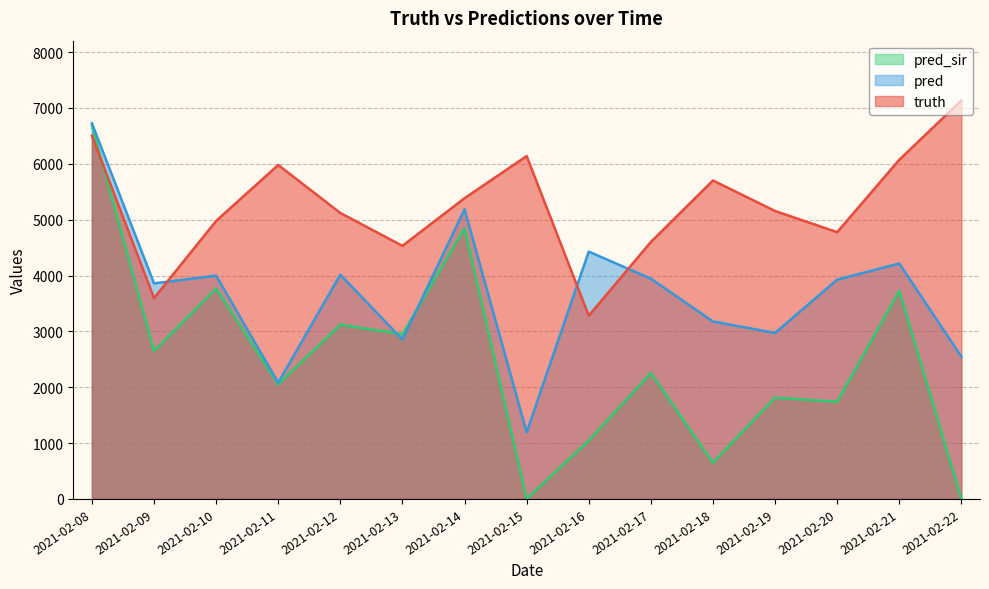

List the series in order of their peak value, highest first.

truth, pred, pred_sir